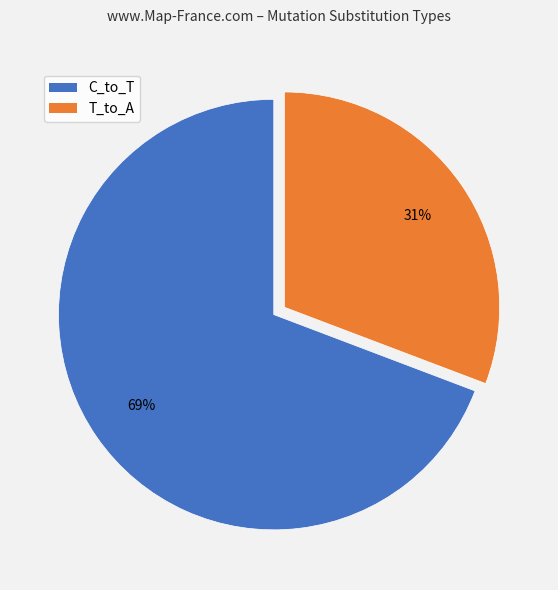

To the nearest percent, what is the difference between the largest and smallest slice percentages?

38%